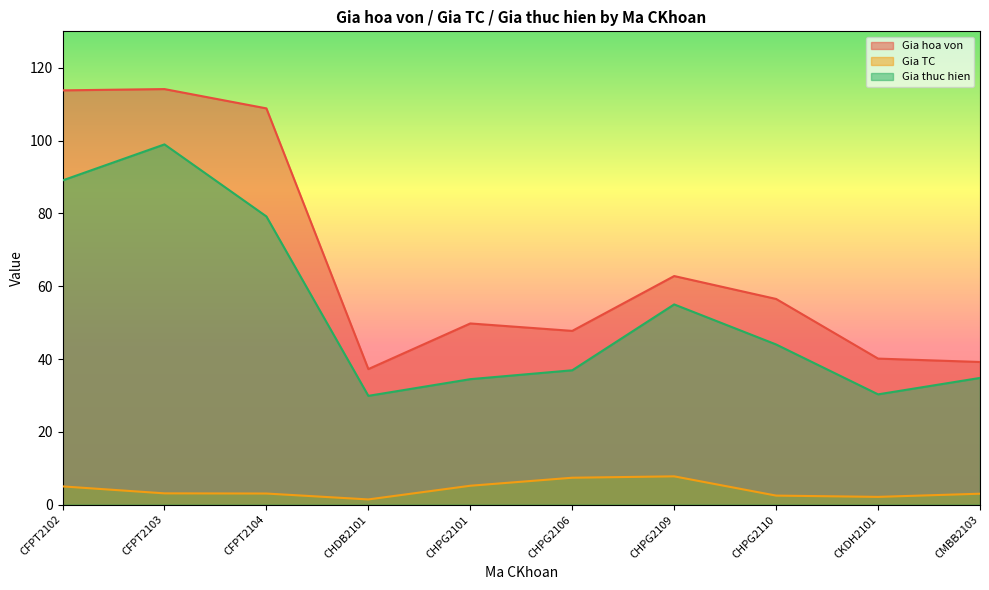

At which label is Gia TC closest to 4?

CFPT2103